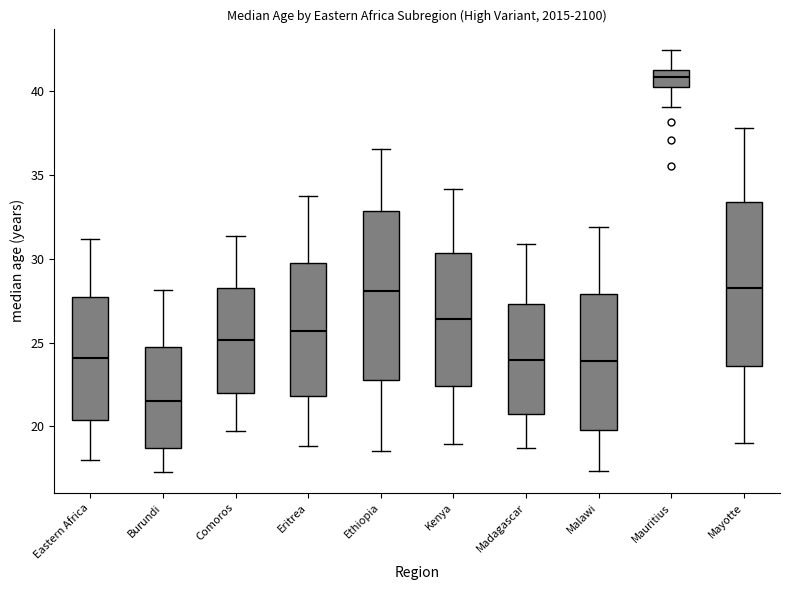

Which box has the lowest median line?

Burundi